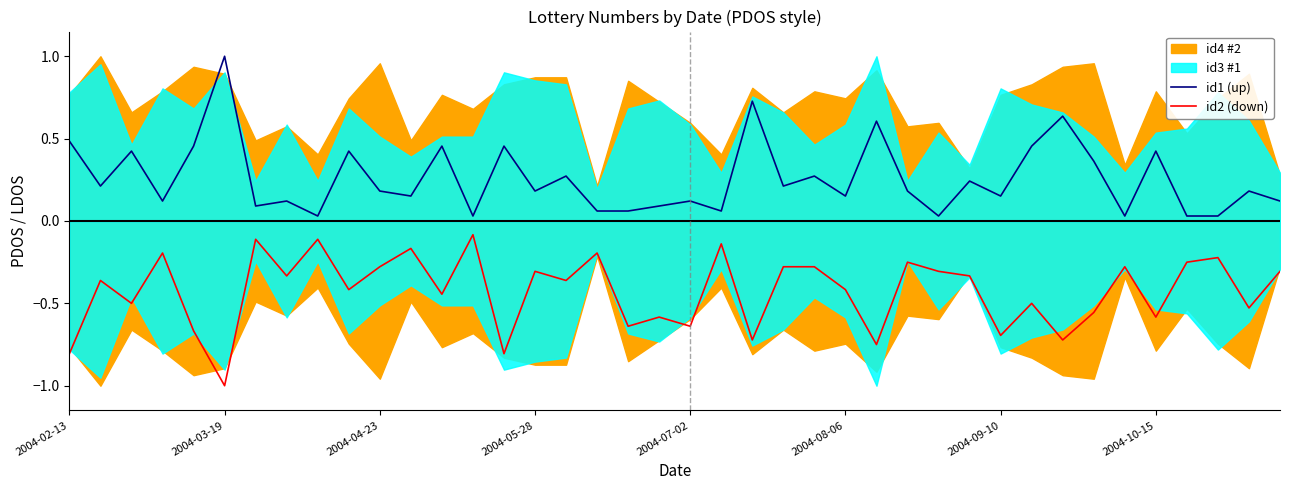

True or false: id1 (up) and id2 (down) intersect in this chart.

False